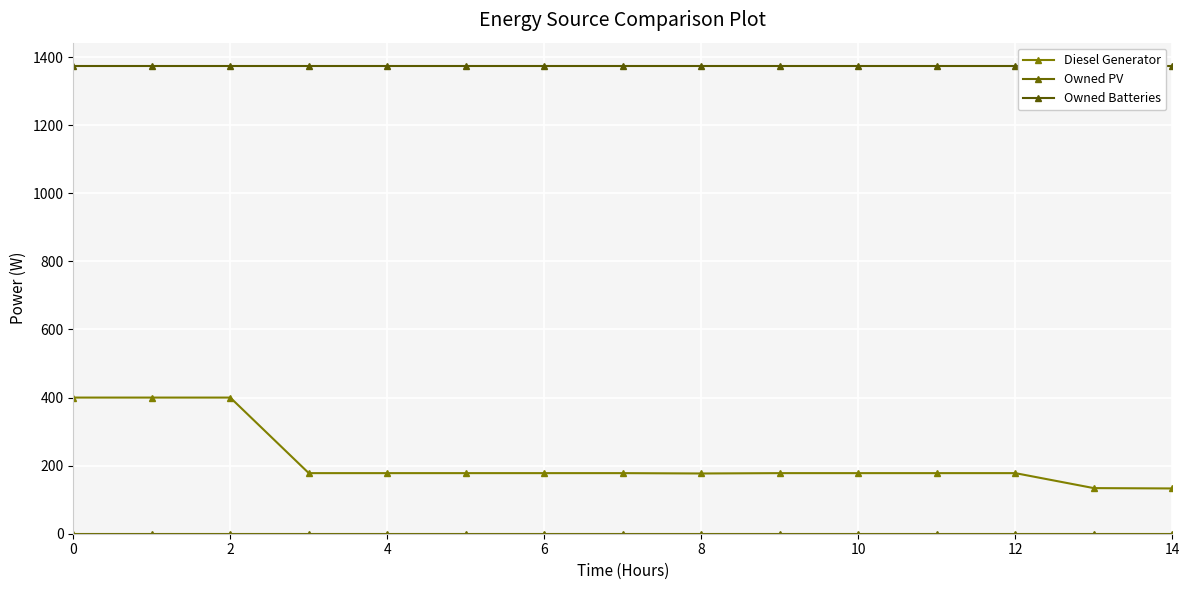

Reading left to right, what are all the values shown in this chart?

Diesel Generator: 400	400	400	178	178	178	178	178	177	178	178	178	178	134	133
Owned PV: 0	0	0	0	0	0	0	0	0	0	0	0	0	0	0
Owned Batteries: 1374	1374	1374	1374	1374	1374	1374	1374	1374	1374	1374	1374	1374	1374	1374